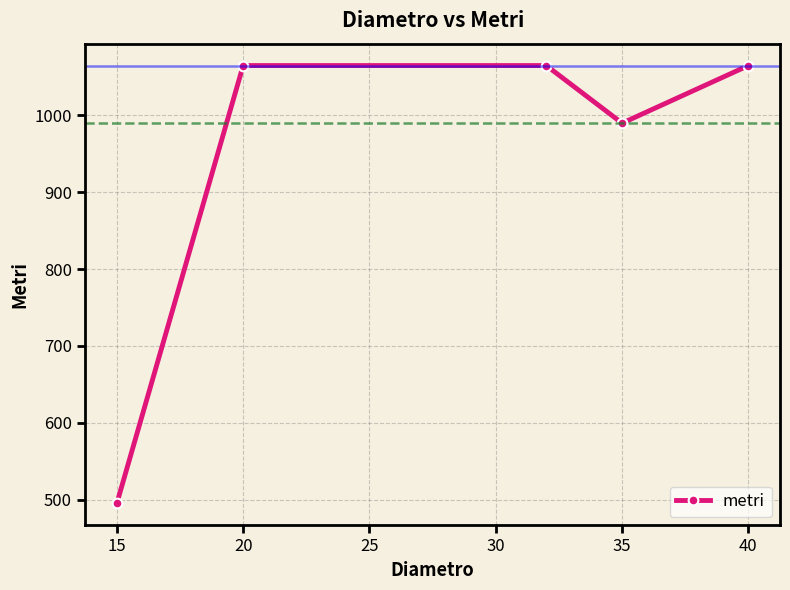

What is the minimum value shown in the chart?

495